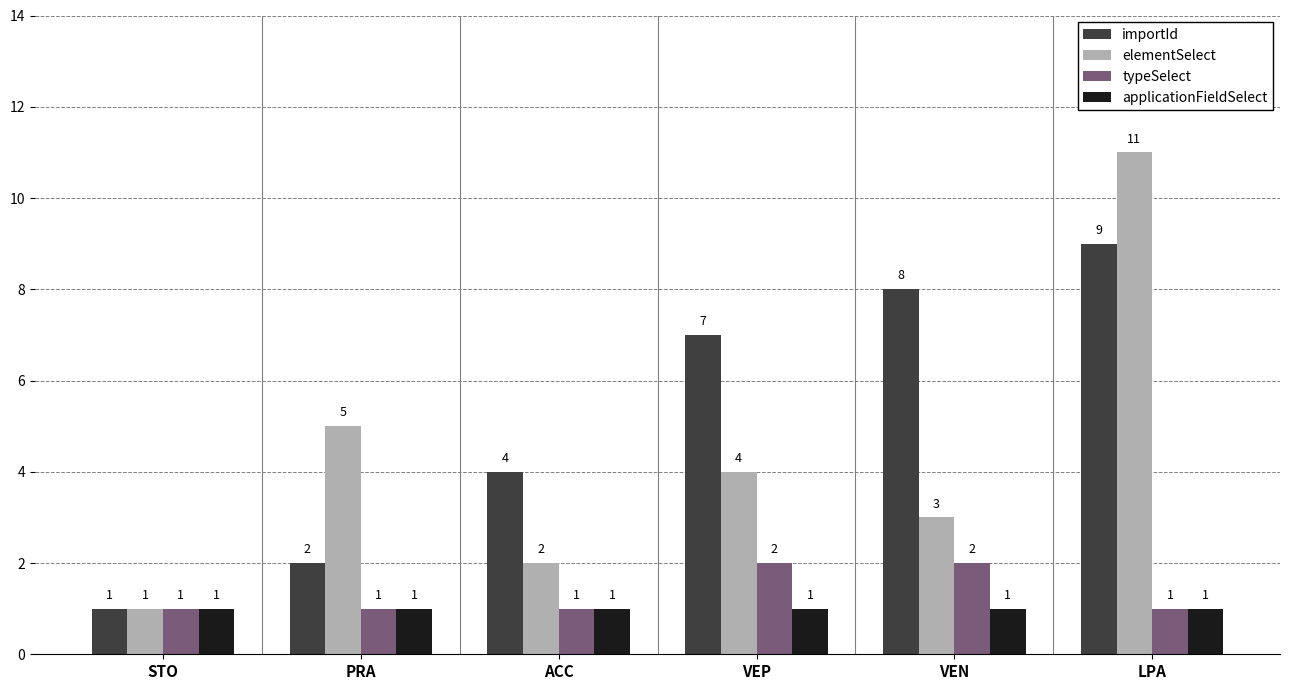

What is the spread (max minus min) of values at PRA?

4